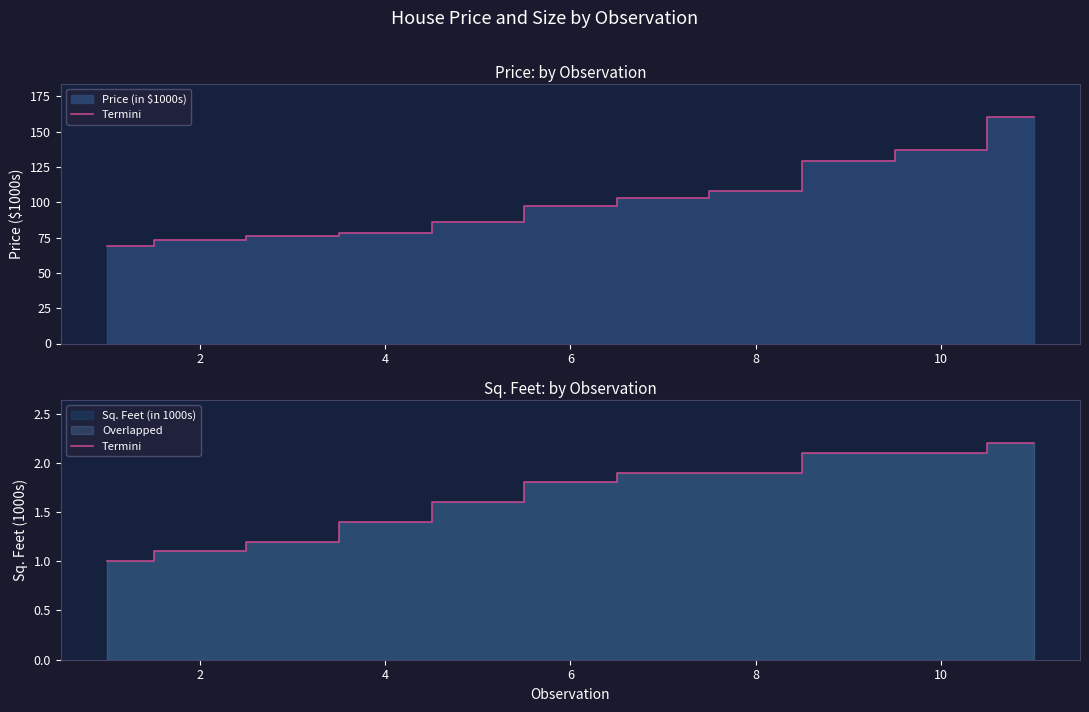

The chart shows a value of 1.1 at 2. True or false?

True